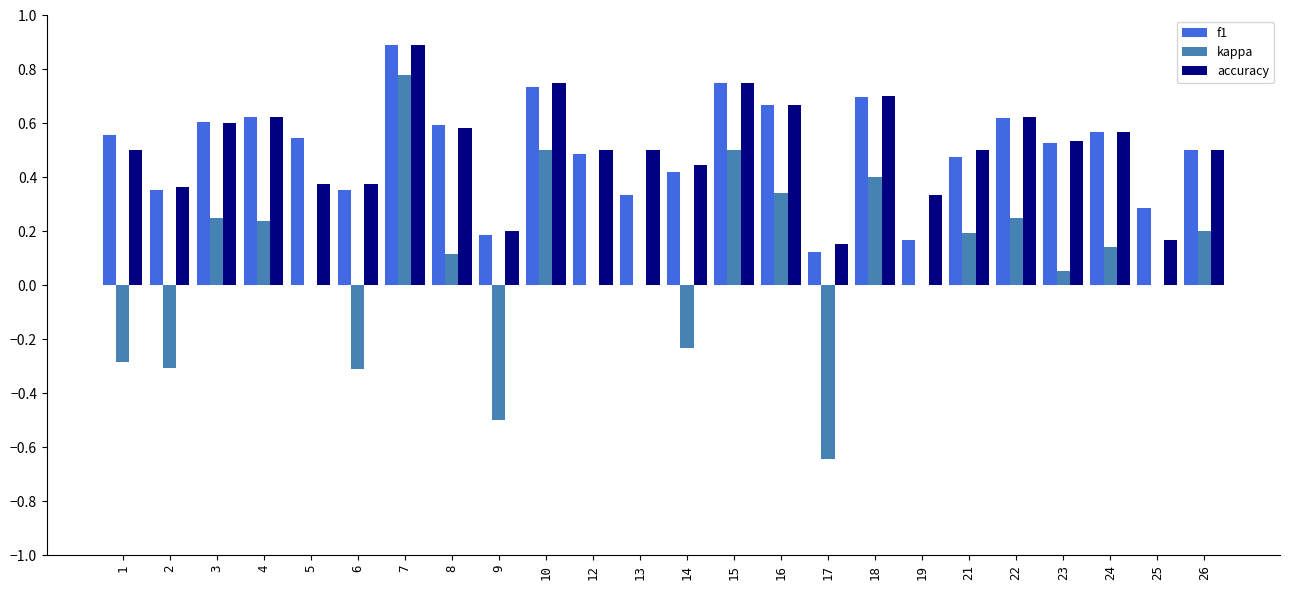

Between 1 and 26, which series saw the biggest shift?

kappa